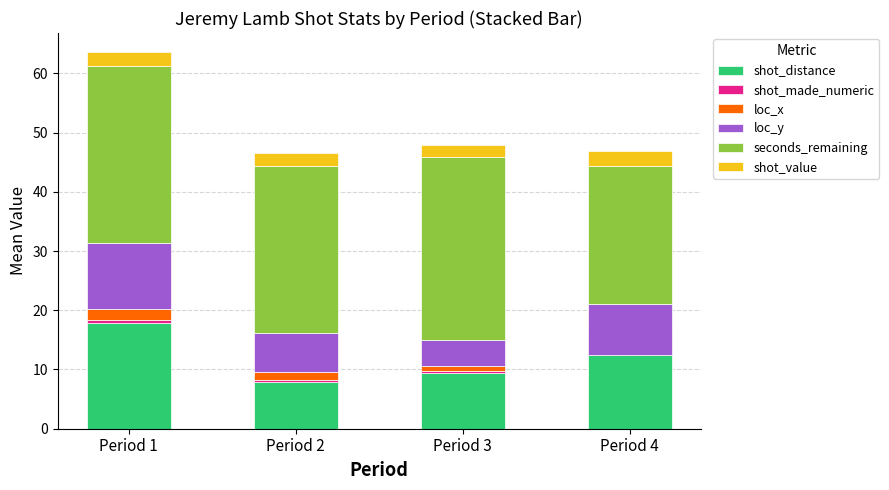

Is it true that shot_made_numeric equals 0.3 at Period 3?

True